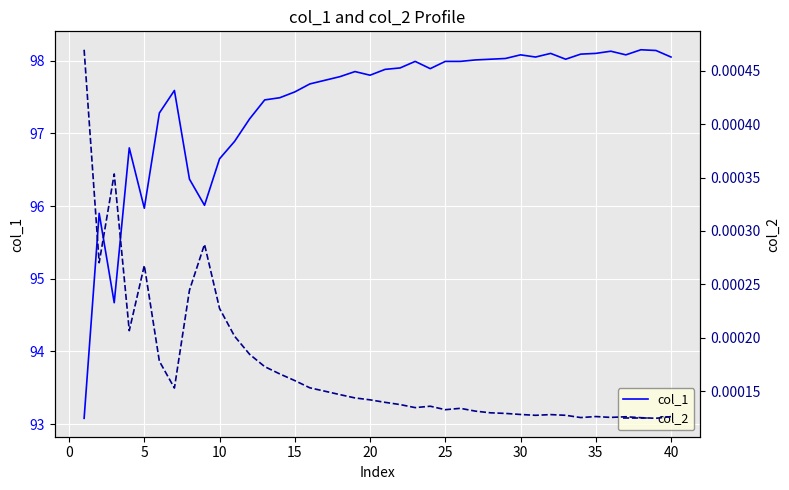

The col_1 series shows 97.6 at 15. True or false?

True